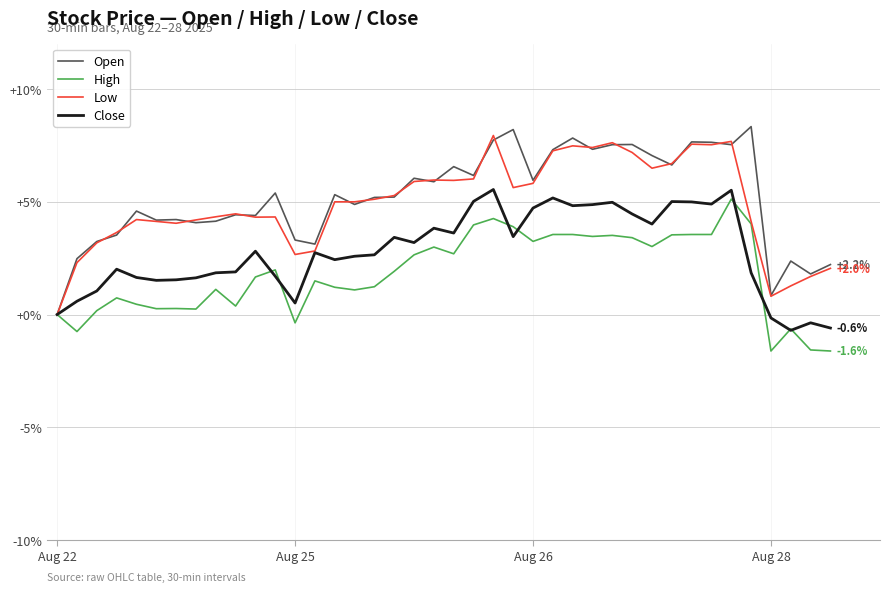

What is the greatest value displayed?

8.3